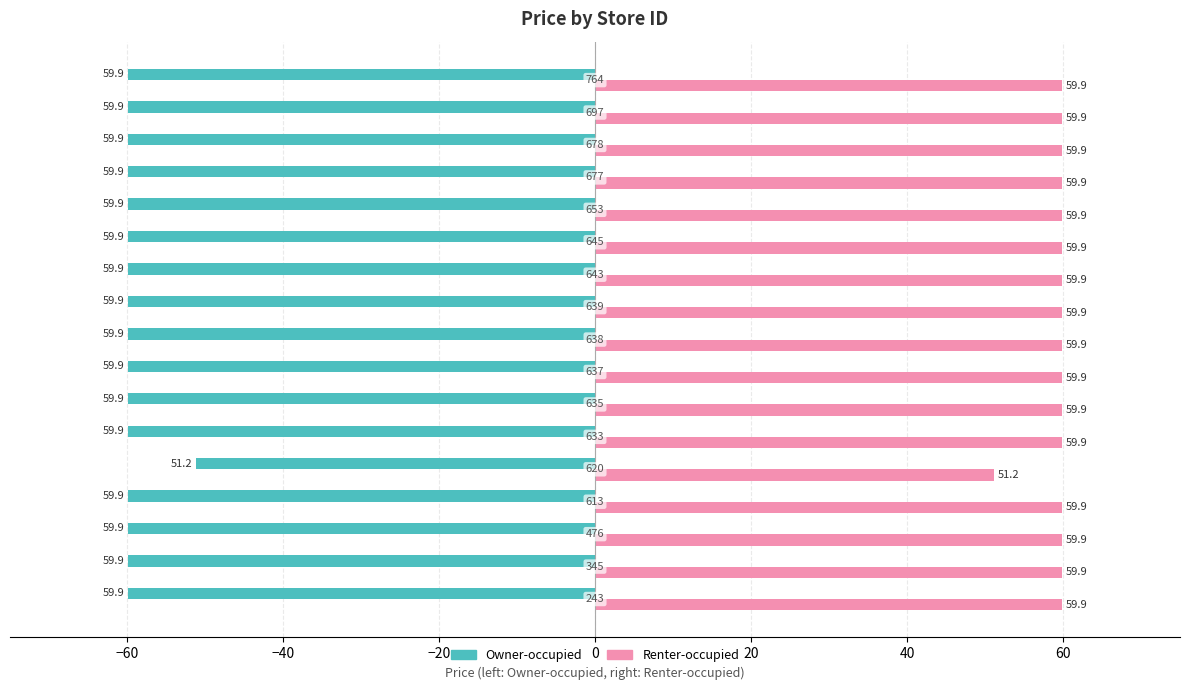

What is the highest value of the Owner-occupied series?

-51.2